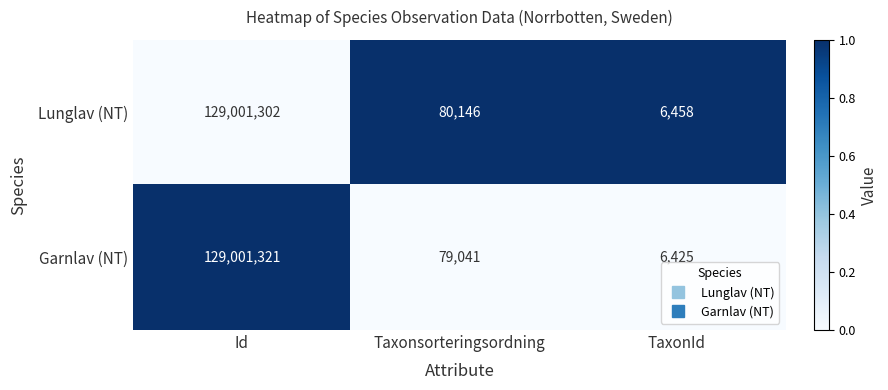

How many series are shown in this chart?

2